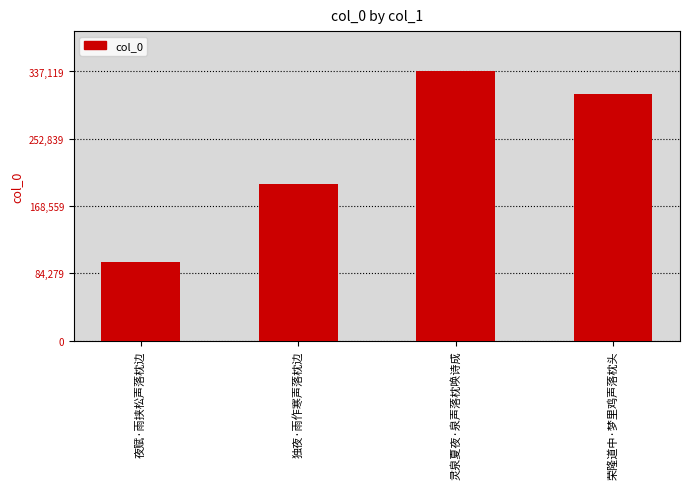

What is the maximum value shown in the chart?

337119